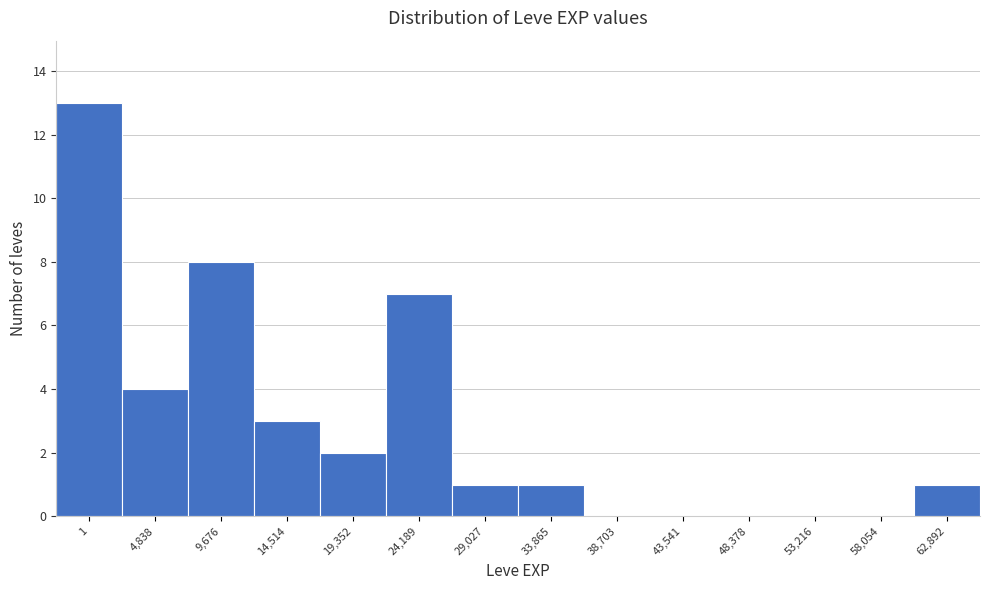

Reading right to left, transcribe all the data shown in this chart.

62,892=1	58,054=0	53,216=0	48,378=0	43,541=0	38,703=0	33,865=1	29,027=1	24,189=7	19,352=2	14,514=3	9,676=8	4,838=4	1=13